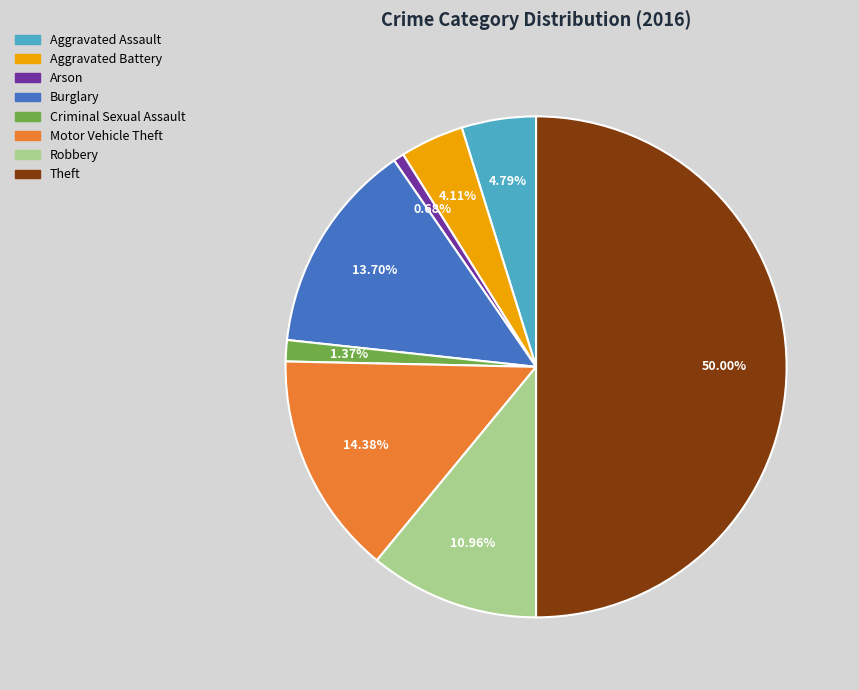

To the nearest percent, what is the difference between the Theft and Burglary slice percentages?

36%